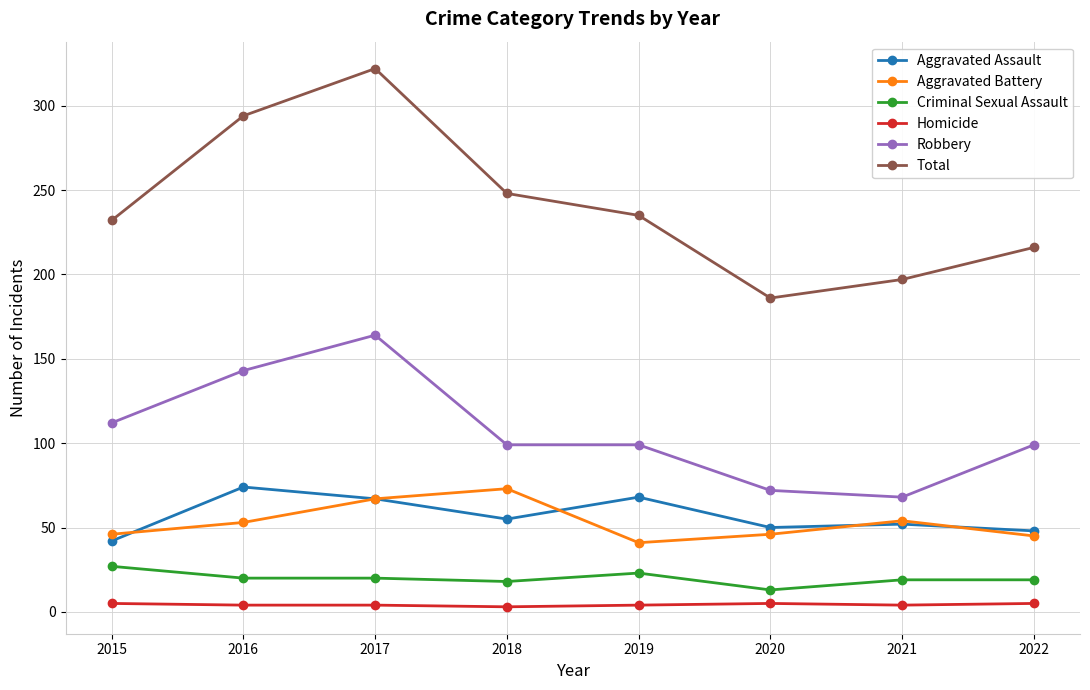

Which series has the largest total across all categories?

Total